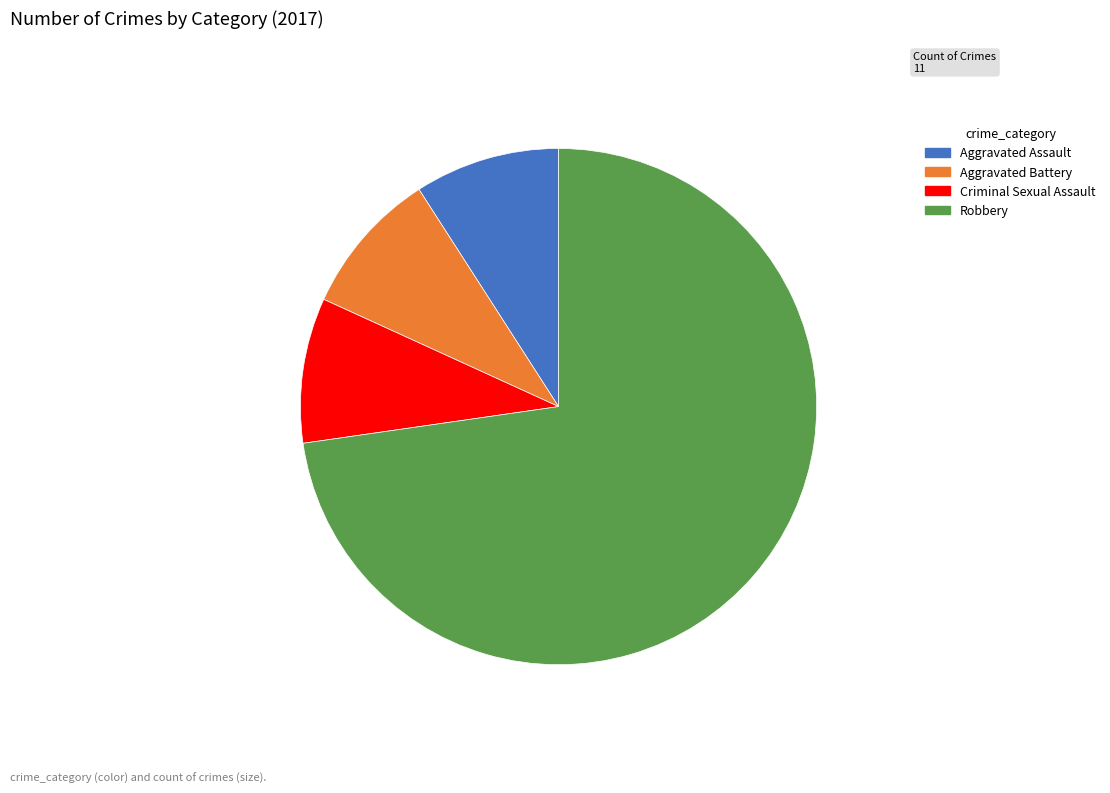

Is there a majority slice in this chart?

Yes